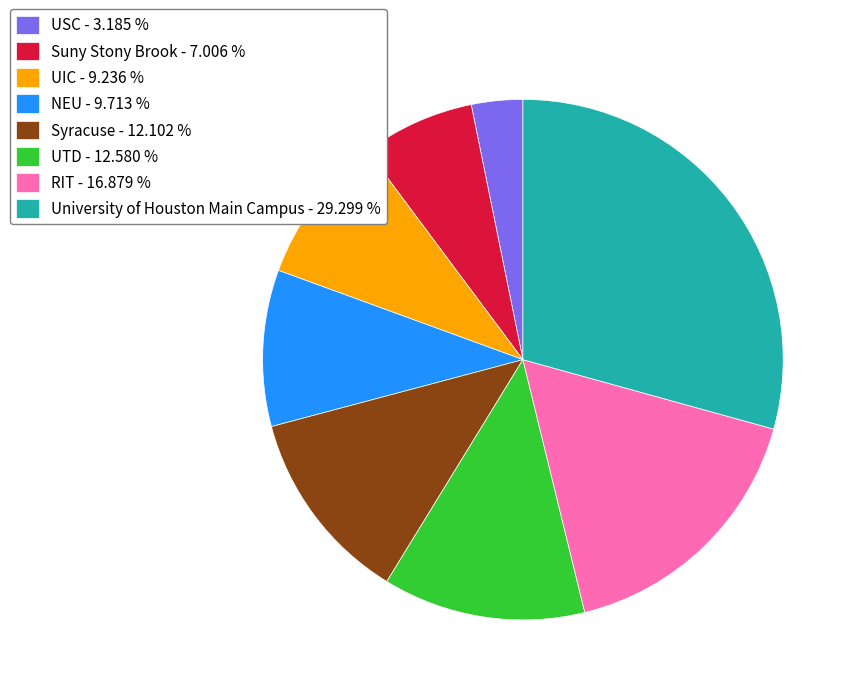

Does Syracuse - 12.102 % represent more than half of the total?

No